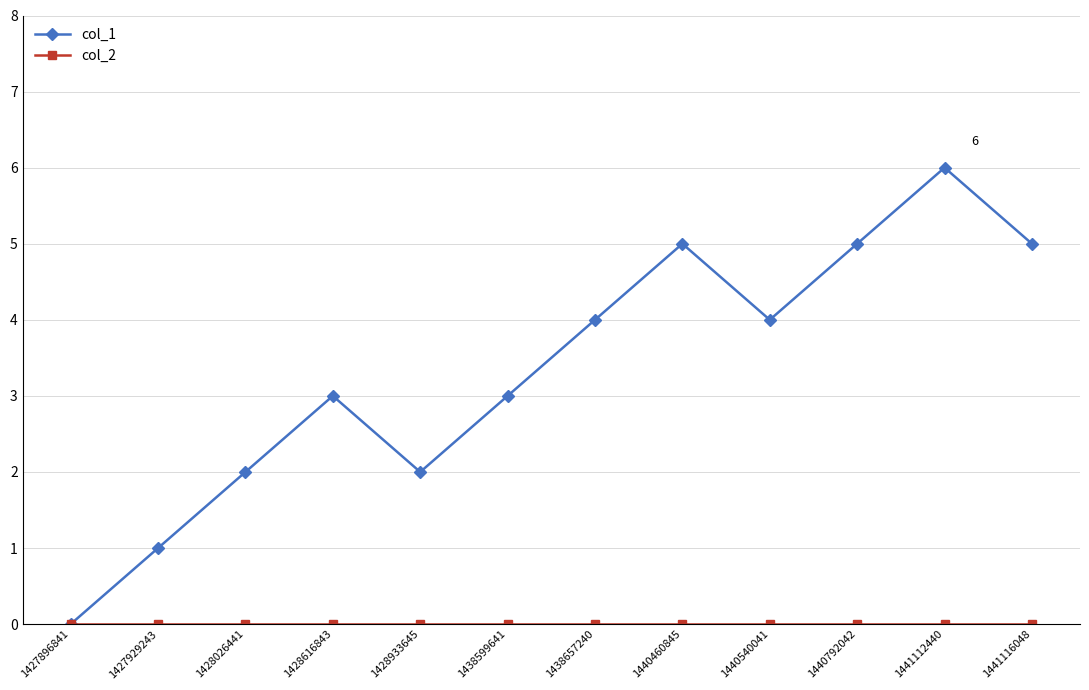

How many distinct data groups are displayed?

2